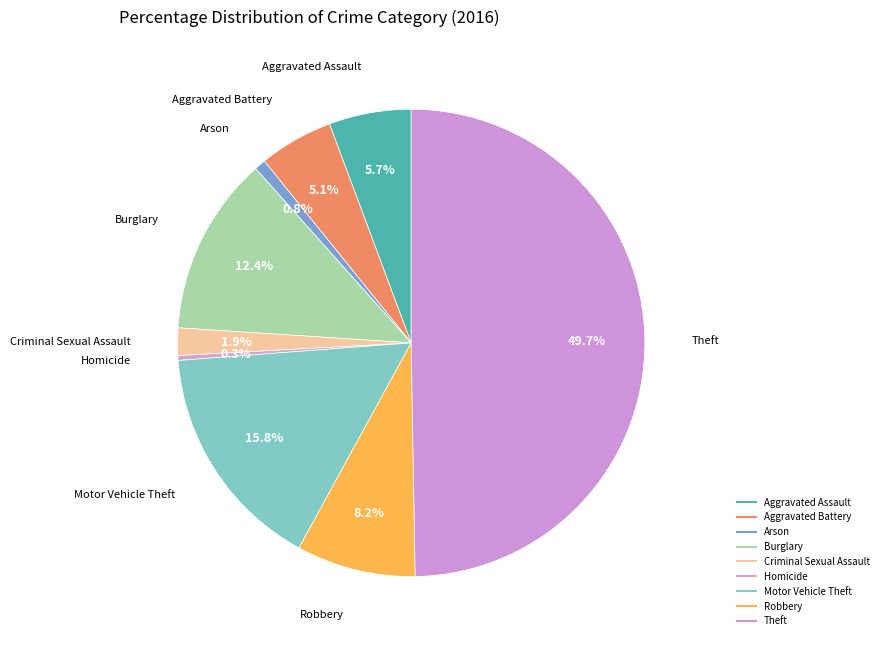

Approximately how many times larger is the value at Robbery compared to Homicide?

24.7